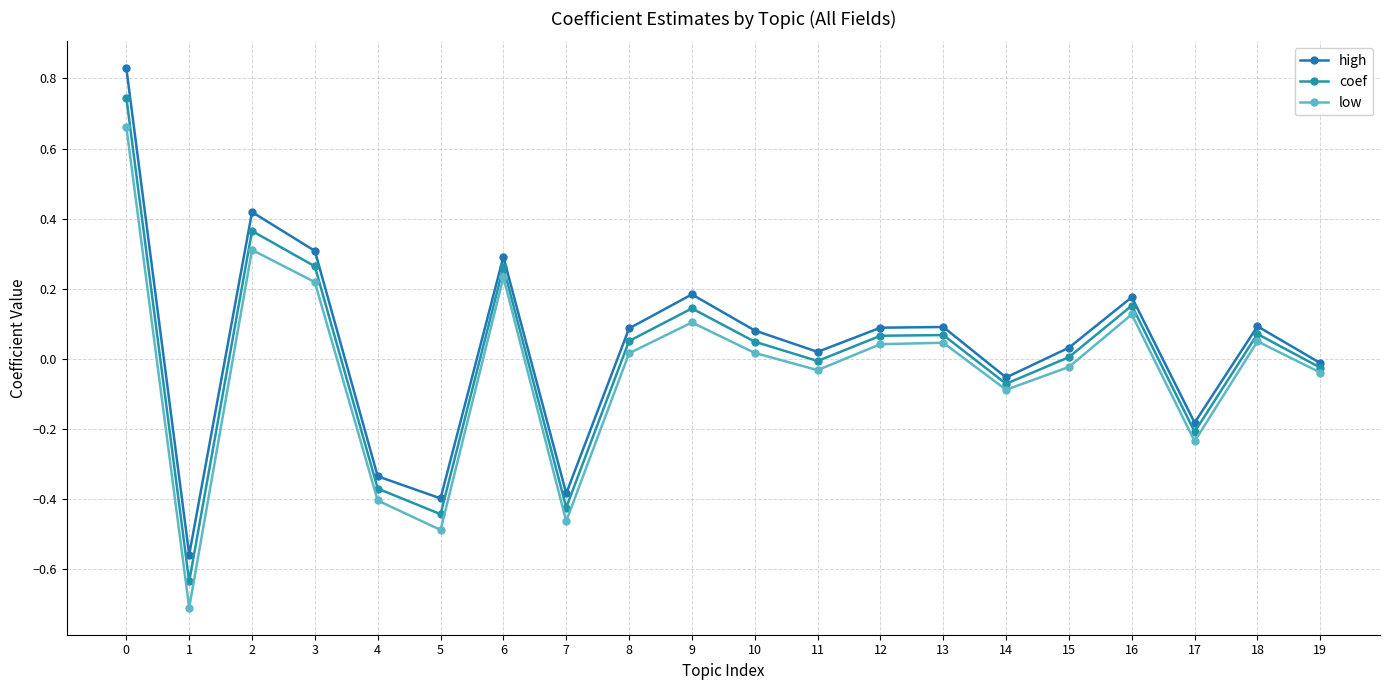

The coef series shows 0.0 at 12. True or false?

False